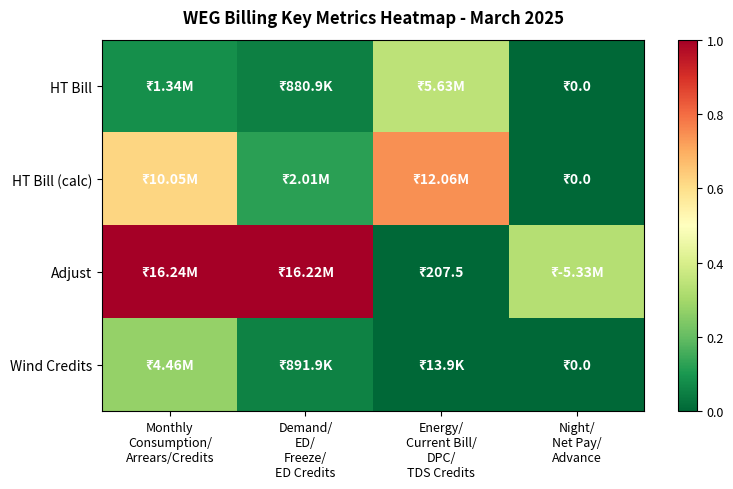

Reading right to left, transcribe all the data shown in this chart.

HT Bill: Night/
Net Pay/
Advance=0.0	Energy/
Current Bill/
DPC/
TDS Credits=0.3	Demand/
ED/
Freeze/
ED Credits=0.1	Monthly
Consumption/
Arrears/Credits=0.1
HT Bill (calc): Night/
Net Pay/
Advance=0.0	Energy/
Current Bill/
DPC/
TDS Credits=0.7	Demand/
ED/
Freeze/
ED Credits=0.1	Monthly
Consumption/
Arrears/Credits=0.6
Adjust: Night/
Net Pay/
Advance=0.3	Energy/
Current Bill/
DPC/
TDS Credits=0.0	Demand/
ED/
Freeze/
ED Credits=1.0	Monthly
Consumption/
Arrears/Credits=1.0
Wind Credits: Night/
Net Pay/
Advance=0.0	Energy/
Current Bill/
DPC/
TDS Credits=0.0	Demand/
ED/
Freeze/
ED Credits=0.1	Monthly
Consumption/
Arrears/Credits=0.3